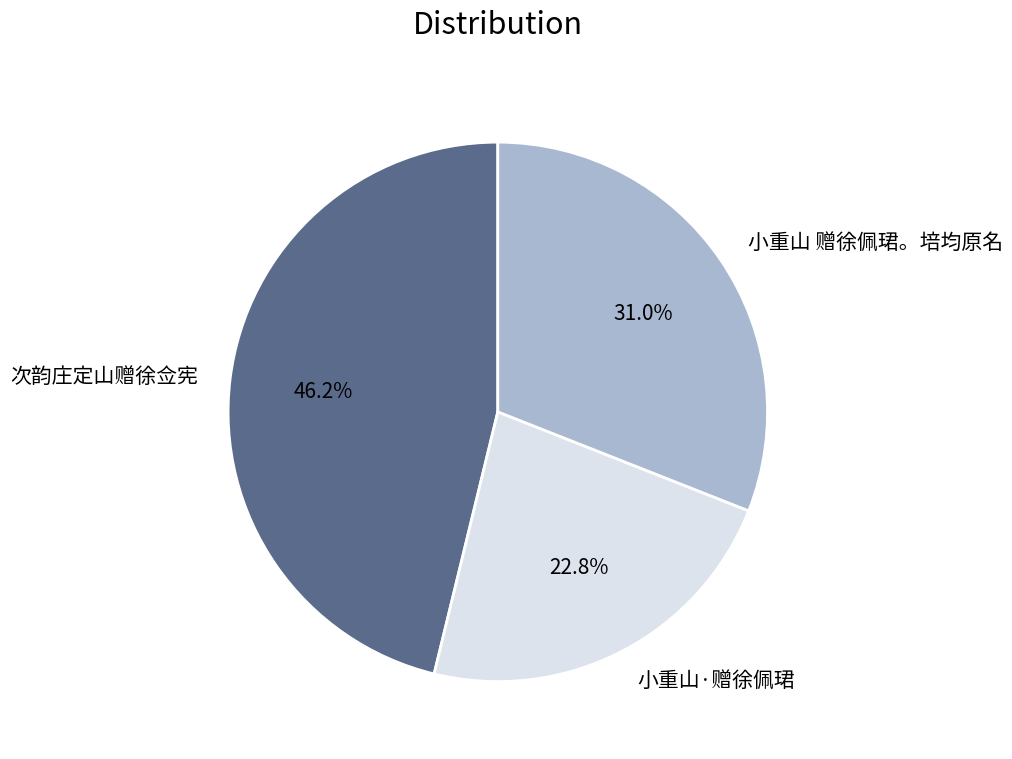

How many slices are in this pie chart?

3